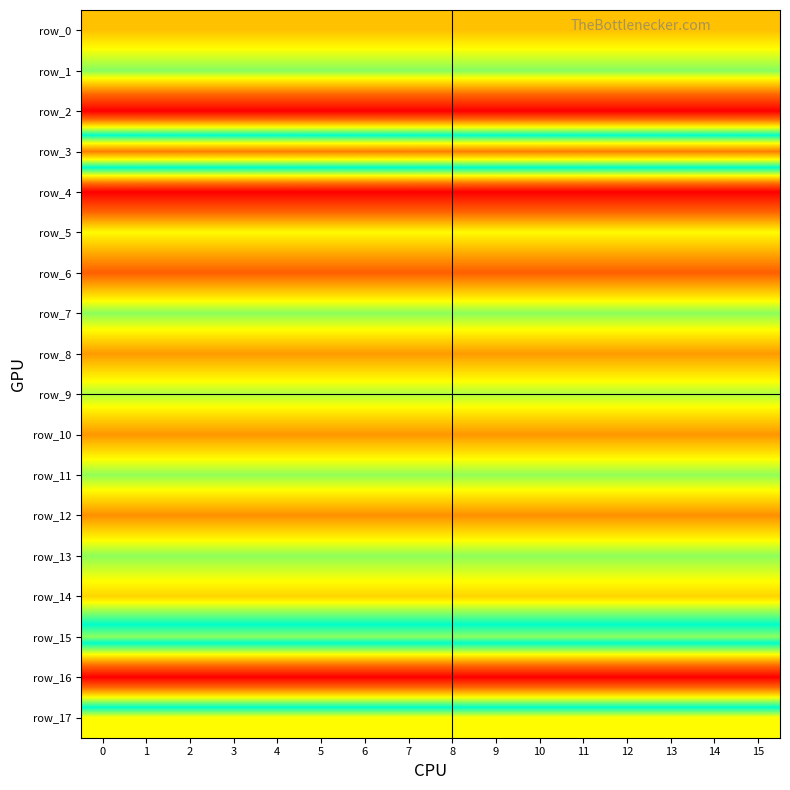

Reading right to left, transcribe all the data shown in this chart.

row_0: 15=37243097.7	14=37243097.7	13=37243097.7	12=37243097.7	11=37243097.7	10=37243097.7	9=37243097.7	8=37243097.7	7=37243097.7	6=37243097.7	5=37243097.7	4=37243097.7	3=37243097.7	2=37243097.7	1=37243097.7	0=37243097.7
row_1: 15=57742265.5	14=57742265.5	13=57742265.5	12=57742265.5	11=57742265.5	10=57742265.5	9=57742265.5	8=57742265.5	7=57742265.5	6=57742265.5	5=57742265.5	4=57742265.5	3=57742265.5	2=57742265.5	1=57742265.5	0=57742265.5
row_2: 15=0.0	14=0.0	13=0.0	12=0.0	11=0.0	10=0.0	9=0.0	8=0.0	7=0.0	6=0.0	5=0.0	4=0.0	3=0.0	2=0.0	1=0.0	0=0.0
row_3: 15=116733692.5	14=116733692.5	13=116733692.5	12=116733692.5	11=116733692.5	10=116733692.5	9=116733692.5	8=116733692.5	7=116733692.5	6=116733692.5	5=116733692.5	4=116733692.5	3=116733692.5	2=116733692.5	1=116733692.5	0=116733692.5
row_4: 15=0.0	14=0.0	13=0.0	12=0.0	11=0.0	10=0.0	9=0.0	8=0.0	7=0.0	6=0.0	5=0.0	4=0.0	3=0.0	2=0.0	1=0.0	0=0.0
row_5: 15=46335552.0	14=46335552.0	13=46335552.0	12=46335552.0	11=46335552.0	10=46335552.0	9=46335552.0	8=46335552.0	7=46335552.0	6=46335552.0	5=46335552.0	4=46335552.0	3=46335552.0	2=46335552.0	1=46335552.0	0=46335552.0
row_6: 15=22047336.5	14=22047336.5	13=22047336.5	12=22047336.5	11=22047336.5	10=22047336.5	9=22047336.5	8=22047336.5	7=22047336.5	6=22047336.5	5=22047336.5	4=22047336.5	3=22047336.5	2=22047336.5	1=22047336.5	0=22047336.5
row_7: 15=57285048.3	14=57285048.3	13=57285048.3	12=57285048.3	11=57285048.3	10=57285048.3	9=57285048.3	8=57285048.3	7=57285048.3	6=57285048.3	5=57285048.3	4=57285048.3	3=57285048.3	2=57285048.3	1=57285048.3	0=57285048.3
row_8: 15=31462316.2	14=31462316.2	13=31462316.2	12=31462316.2	11=31462316.2	10=31462316.2	9=31462316.2	8=31462316.2	7=31462316.2	6=31462316.2	5=31462316.2	4=31462316.2	3=31462316.2	2=31462316.2	1=31462316.2	0=31462316.2
row_9: 15=53926387.0	14=53926387.0	13=53926387.0	12=53926387.0	11=53926387.0	10=53926387.0	9=53926387.0	8=53926387.0	7=53926387.0	6=53926387.0	5=53926387.0	4=53926387.0	3=53926387.0	2=53926387.0	1=53926387.0	0=53926387.0
row_10: 15=30812489.1	14=30812489.1	13=30812489.1	12=30812489.1	11=30812489.1	10=30812489.1	9=30812489.1	8=30812489.1	7=30812489.1	6=30812489.1	5=30812489.1	4=30812489.1	3=30812489.1	2=30812489.1	1=30812489.1	0=30812489.1
row_11: 15=56725681.1	14=56725681.1	13=56725681.1	12=56725681.1	11=56725681.1	10=56725681.1	9=56725681.1	8=56725681.1	7=56725681.1	6=56725681.1	5=56725681.1	4=56725681.1	3=56725681.1	2=56725681.1	1=56725681.1	0=56725681.1
row_12: 15=29813779.3	14=29813779.3	13=29813779.3	12=29813779.3	11=29813779.3	10=29813779.3	9=29813779.3	8=29813779.3	7=29813779.3	6=29813779.3	5=29813779.3	4=29813779.3	3=29813779.3	2=29813779.3	1=29813779.3	0=29813779.3
row_13: 15=57007059.7	14=57007059.7	13=57007059.7	12=57007059.7	11=57007059.7	10=57007059.7	9=57007059.7	8=57007059.7	7=57007059.7	6=57007059.7	5=57007059.7	4=57007059.7	3=57007059.7	2=57007059.7	1=57007059.7	0=57007059.7
row_14: 15=40418940.0	14=40418940.0	13=40418940.0	12=40418940.0	11=40418940.0	10=40418940.0	9=40418940.0	8=40418940.0	7=40418940.0	6=40418940.0	5=40418940.0	4=40418940.0	3=40418940.0	2=40418940.0	1=40418940.0	0=40418940.0
row_15: 15=82905246.5	14=82905246.5	13=82905246.5	12=82905246.5	11=82905246.5	10=82905246.5	9=82905246.5	8=82905246.5	7=82905246.5	6=82905246.5	5=82905246.5	4=82905246.5	3=82905246.5	2=82905246.5	1=82905246.5	0=82905246.5
row_16: 15=0.0	14=0.0	13=0.0	12=0.0	11=0.0	10=0.0	9=0.0	8=0.0	7=0.0	6=0.0	5=0.0	4=0.0	3=0.0	2=0.0	1=0.0	0=0.0
row_17: 15=93846338.3	14=93846338.3	13=93846338.3	12=93846338.3	11=93846338.3	10=93846338.3	9=93846338.3	8=93846338.3	7=93846338.3	6=93846338.3	5=93846338.3	4=93846338.3	3=93846338.3	2=93846338.3	1=93846338.3	0=93846338.3